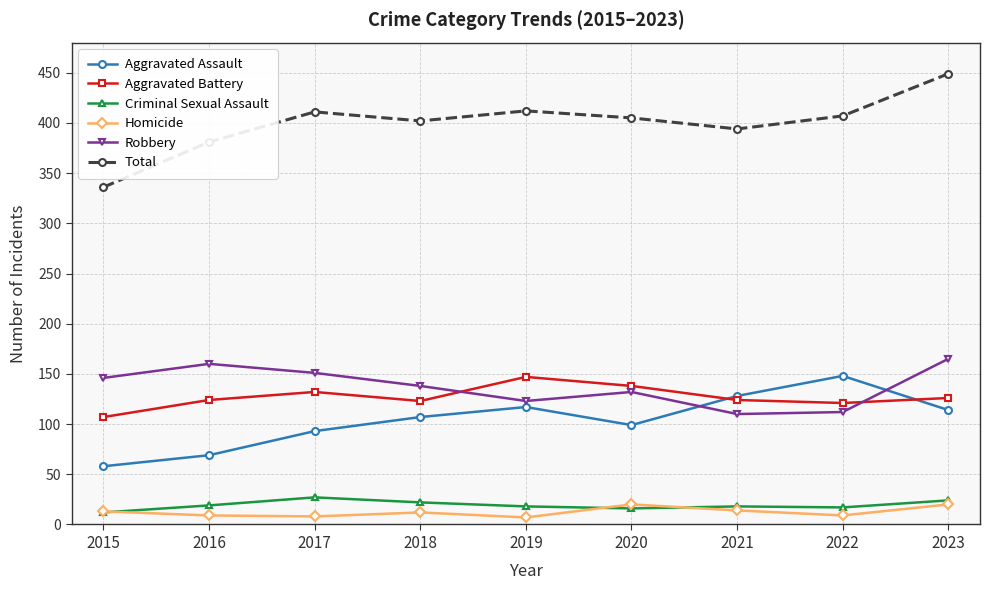

True or false: Homicide has more than 0 points higher than both neighbors.

True